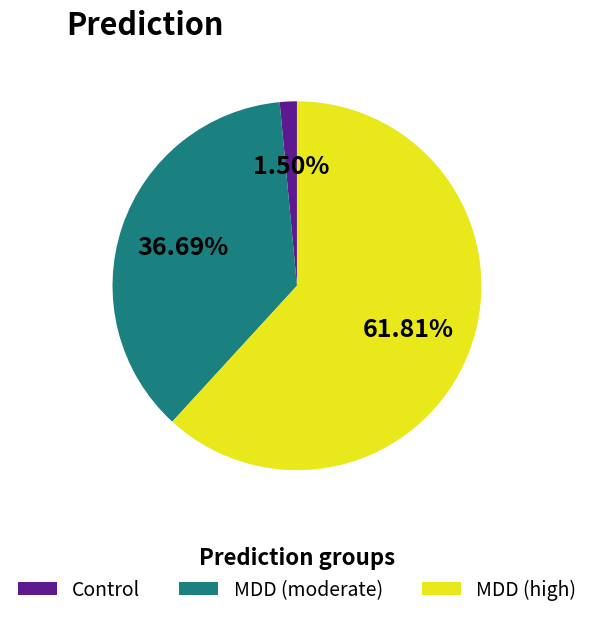

Which has a higher value, MDD (moderate) or Control?

MDD (moderate)